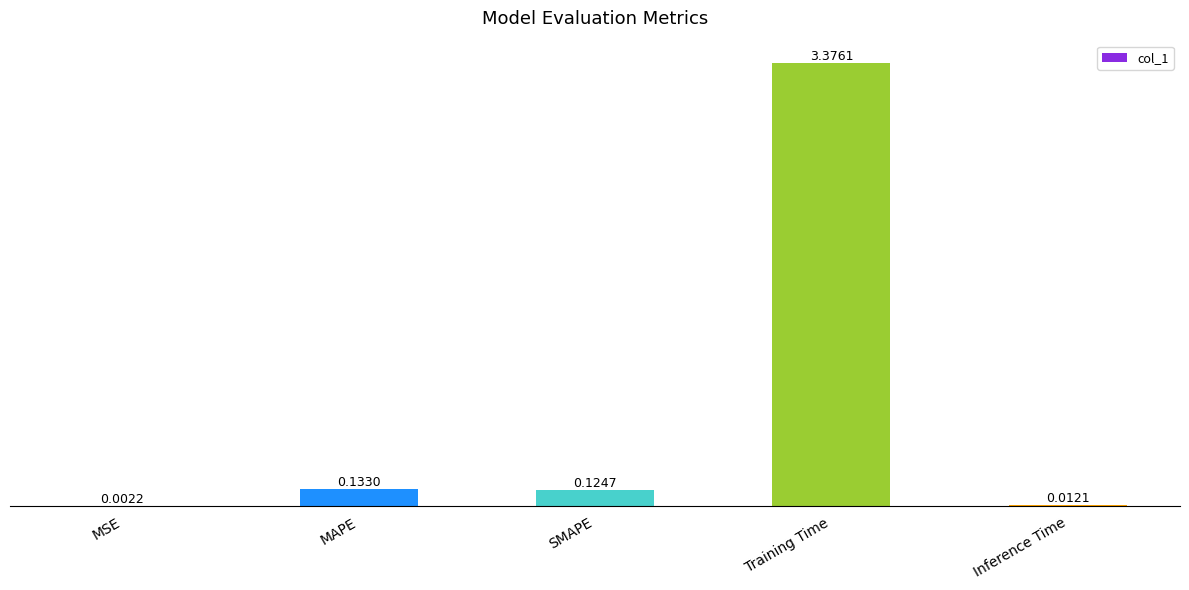

Which category has the highest value across all series?

Training Time